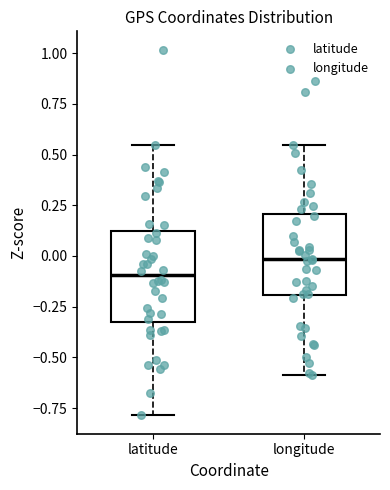

Which box's median line is the highest?

longitude